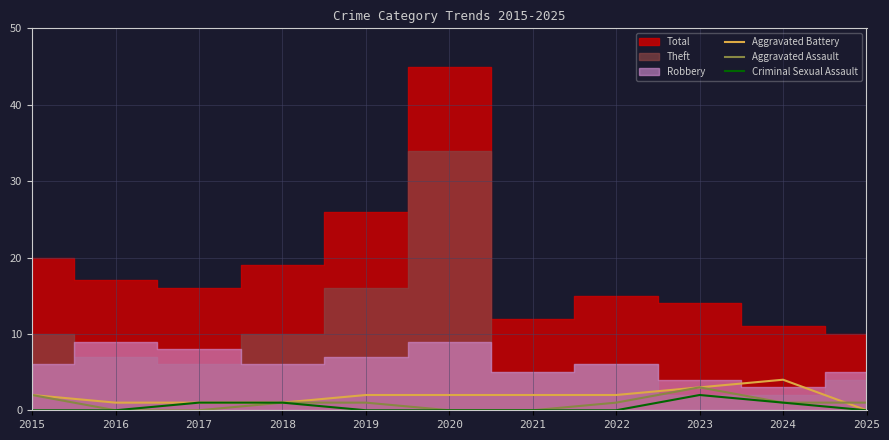

What is the maximum value for Aggravated Battery?

4